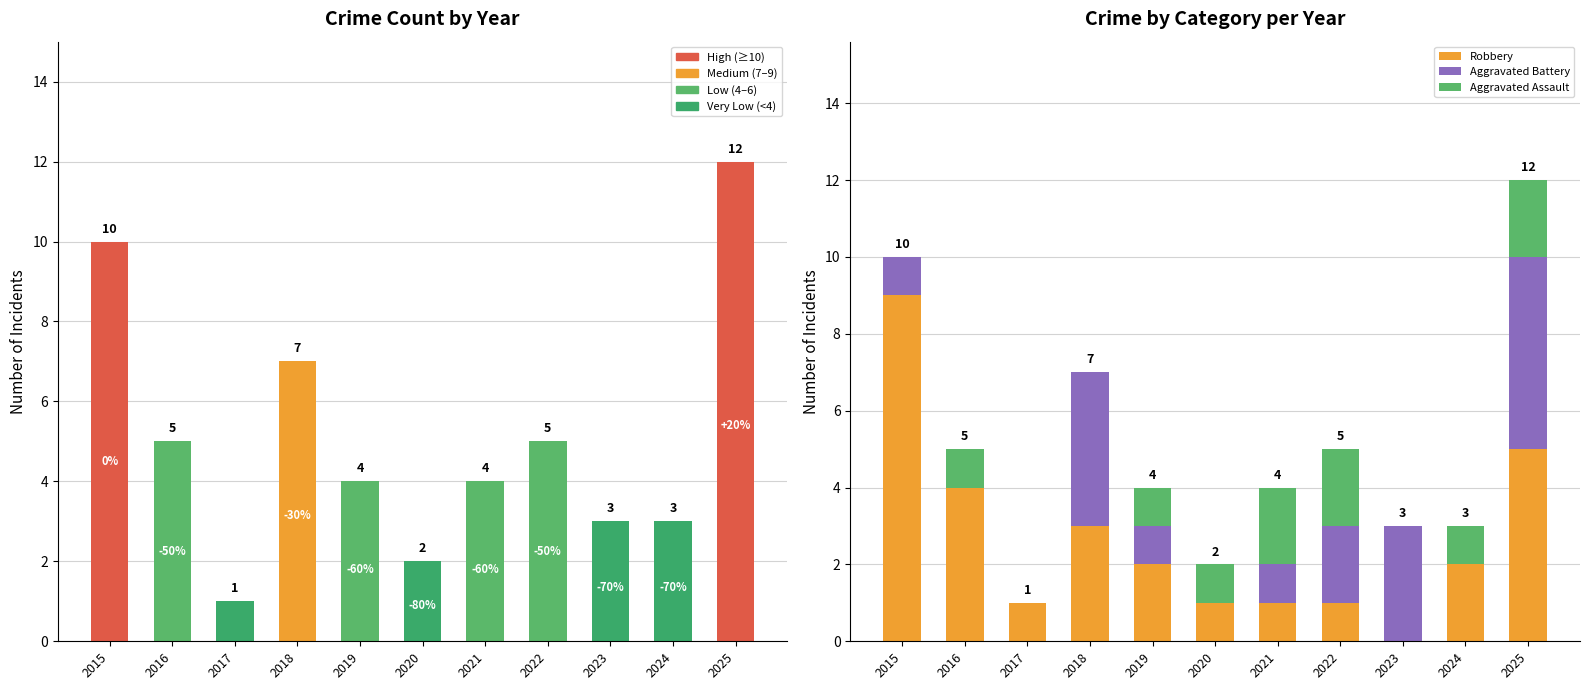

Which category has the lowest value in the Total series?

2017